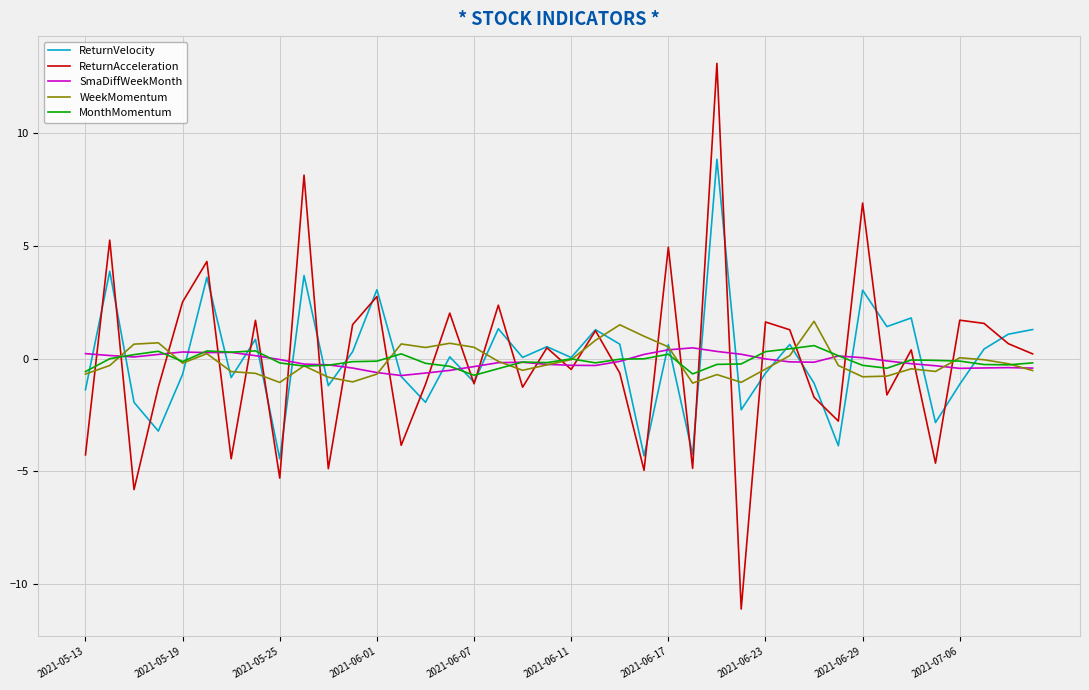

After their last crossing, which series has the higher values: ReturnAcceleration or WeekMomentum?

ReturnAcceleration